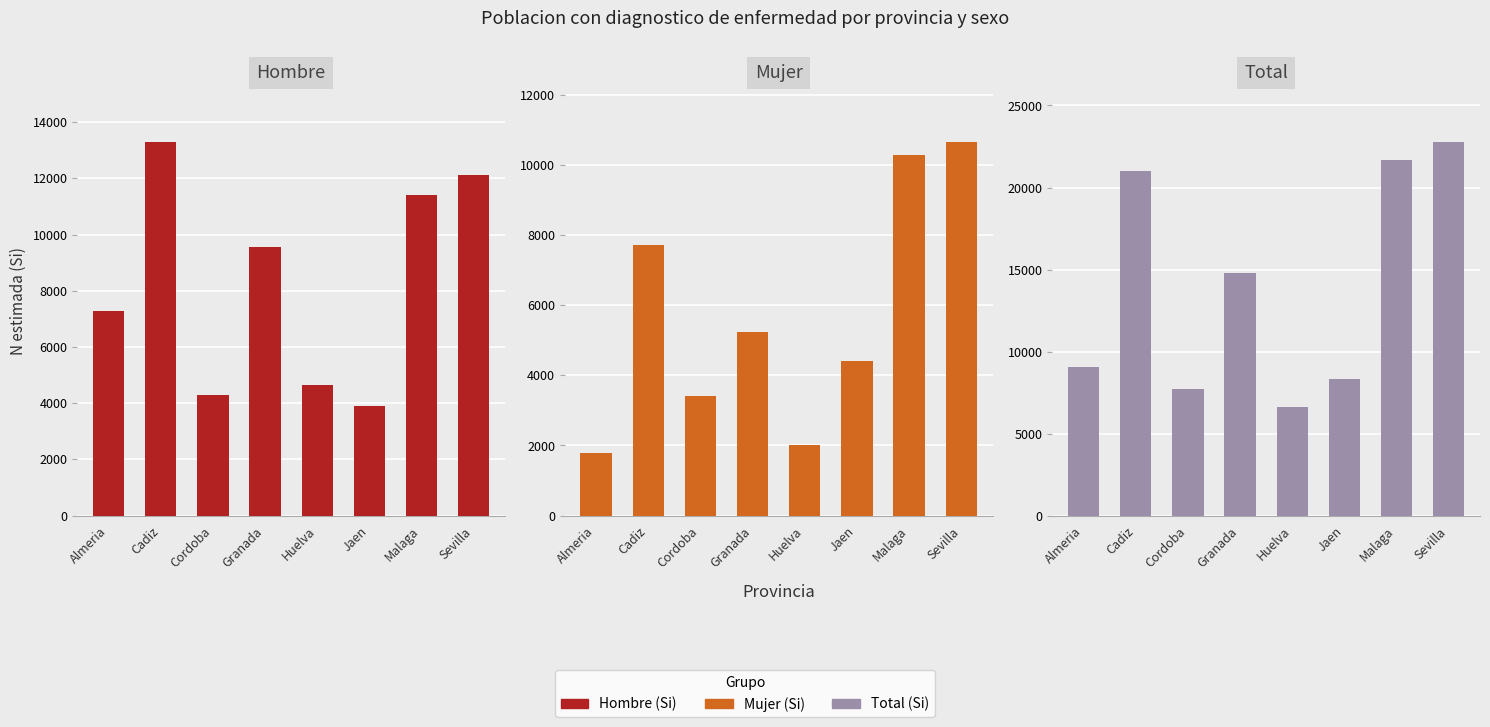

How many values in the Total (Si) series exceed 14804?

3